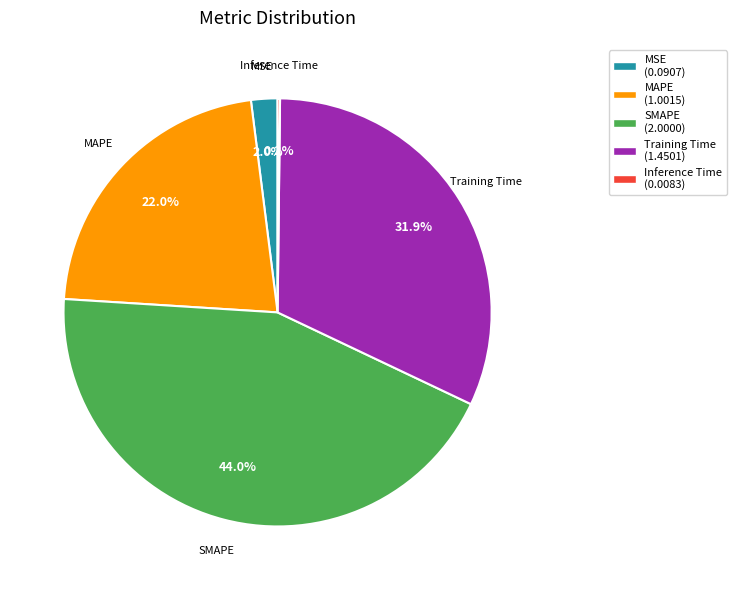

Combined, do SMAPE and Training Time account for over 50%?

Yes